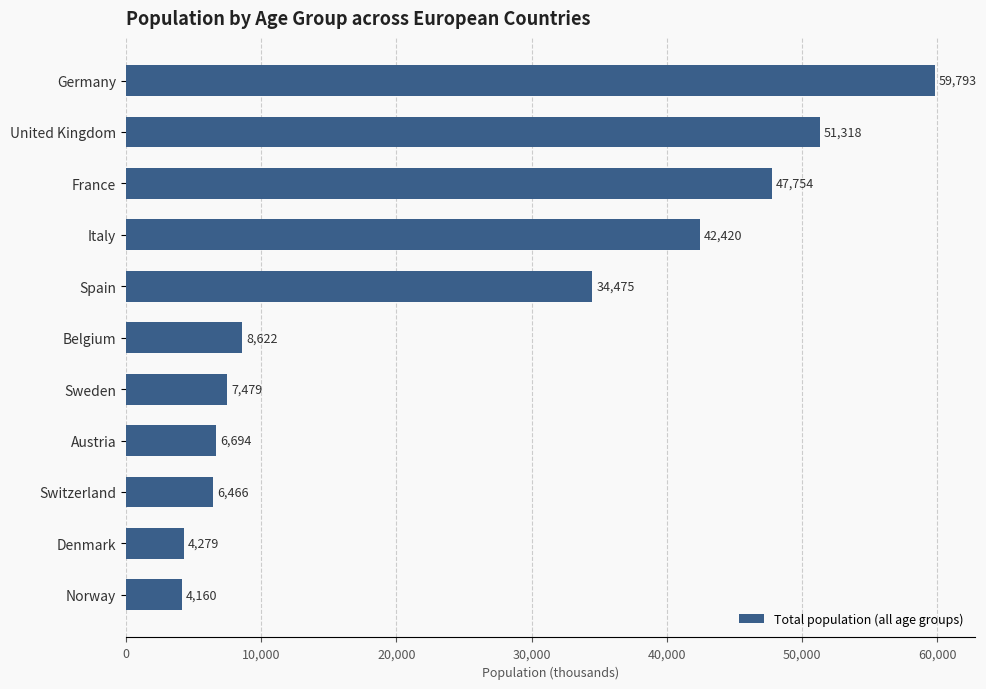

How many values are below 8622?

5